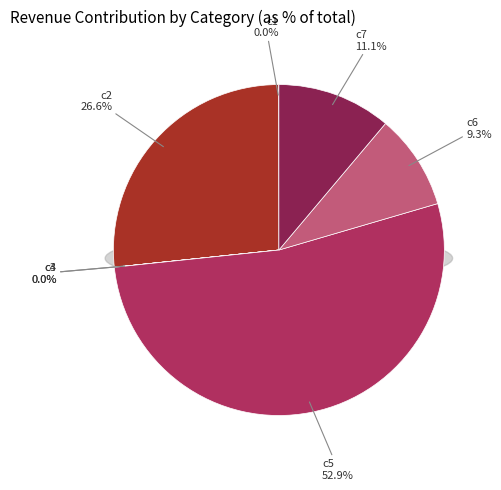

How much of the chart is everything except c2?

73.4%